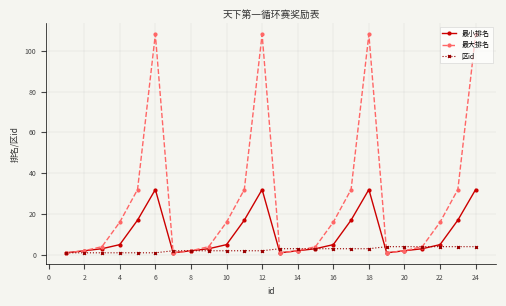

What is the average value of the 最小排名 series?

10